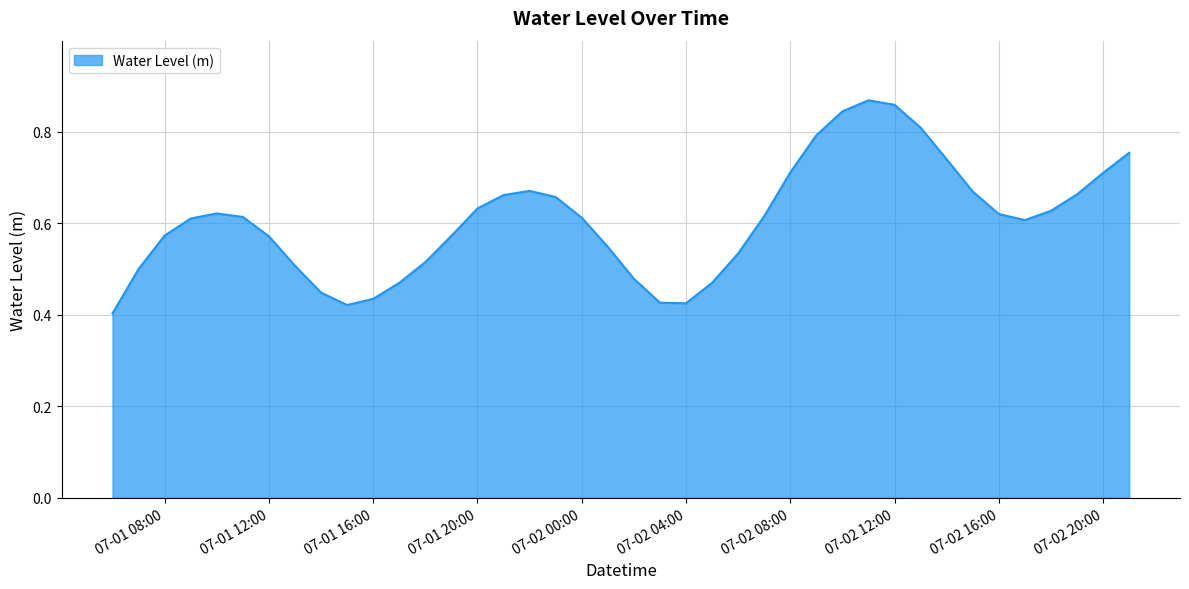

The value at 07-02 08:00 is 0.4. True or false?

False